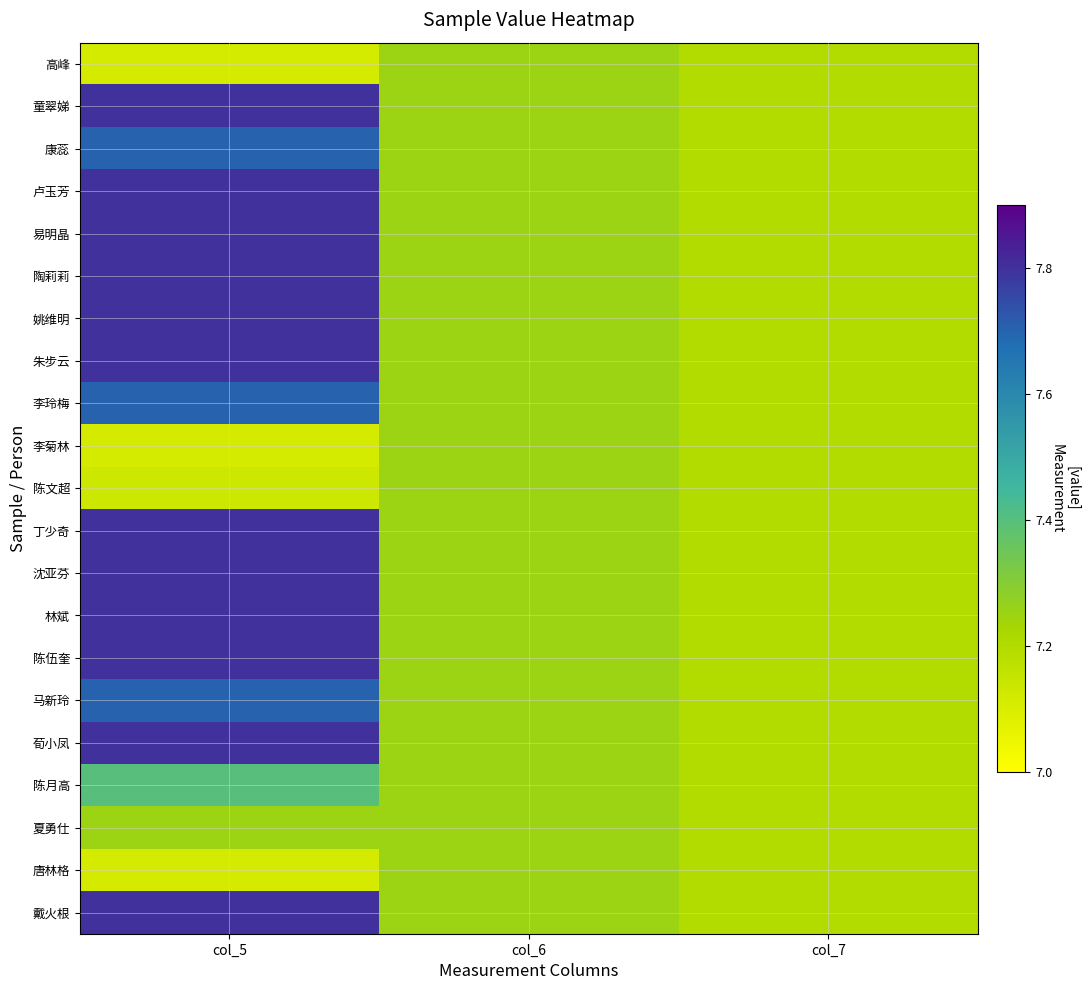

Count the number of data series in this chart.

21